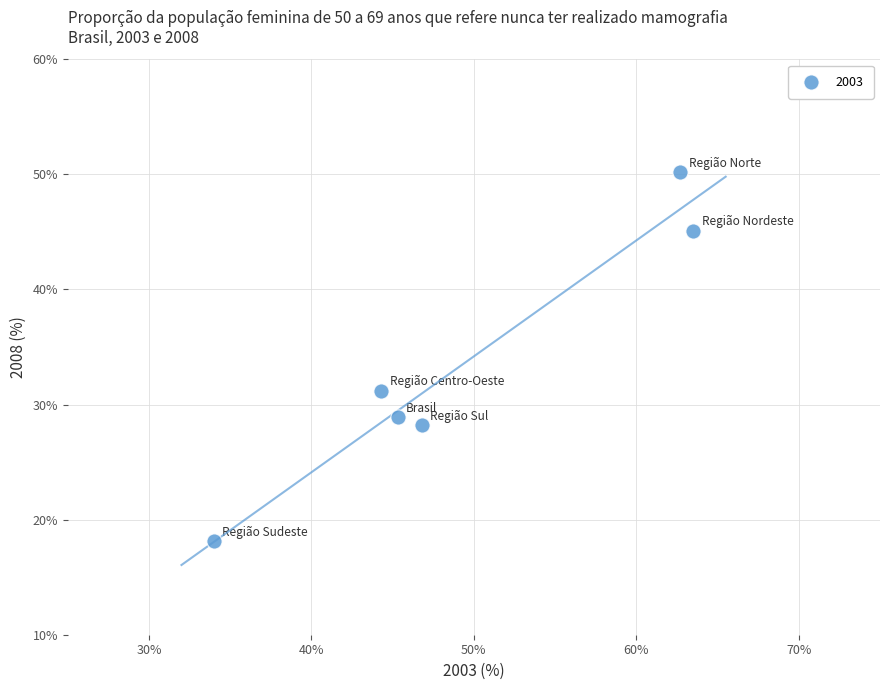

What is the range of Y values (max minus min)?

32.1